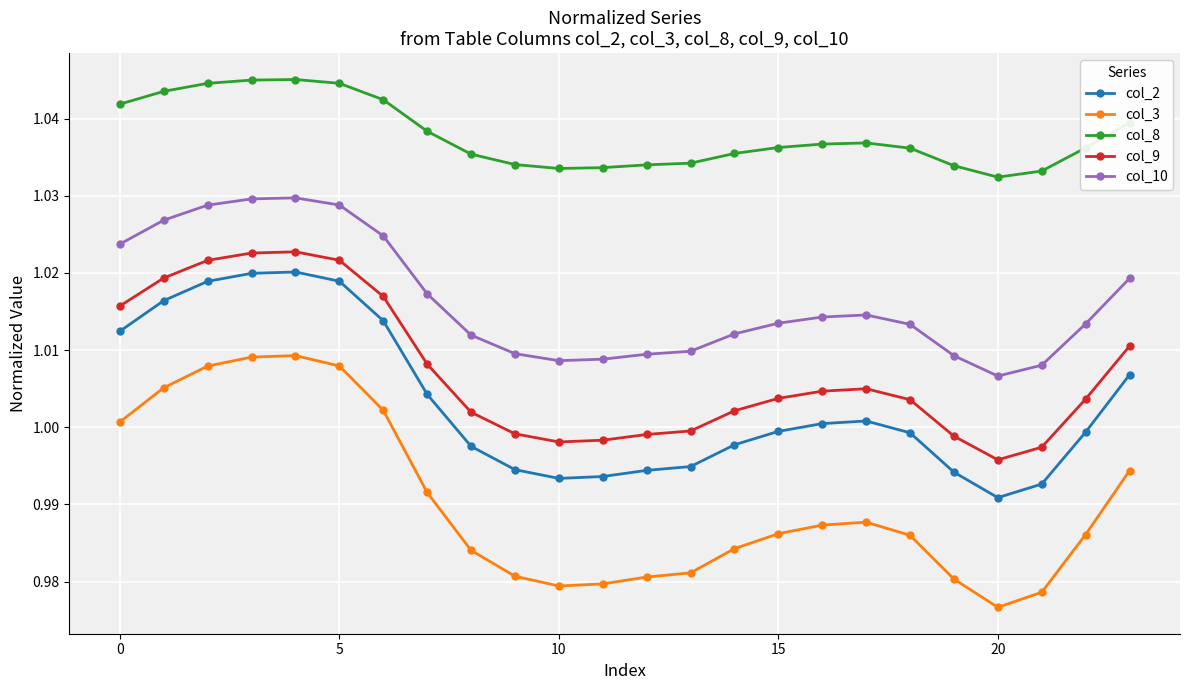

True or false: col_8 has more than 1 interior local peaks.

True